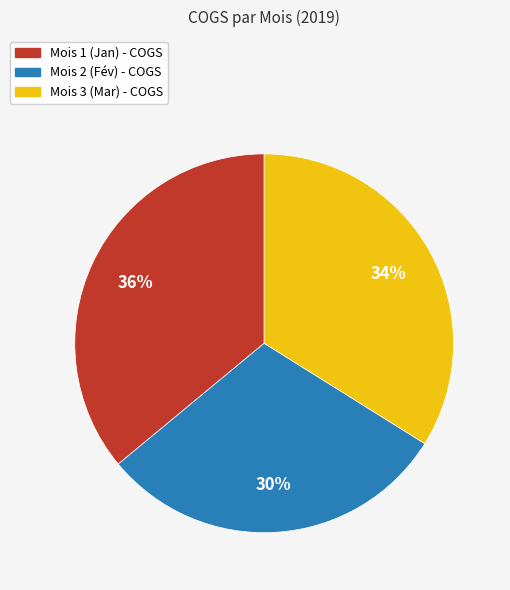

Is there a majority slice in this chart?

No